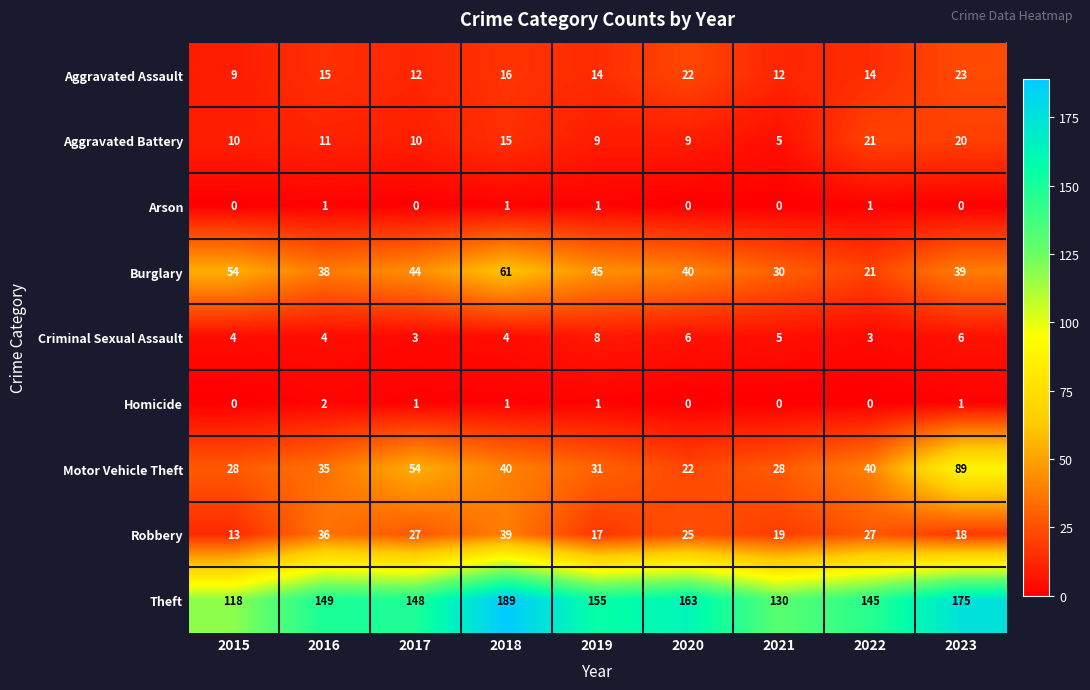

What is the minimum value for Aggravated Battery?

5